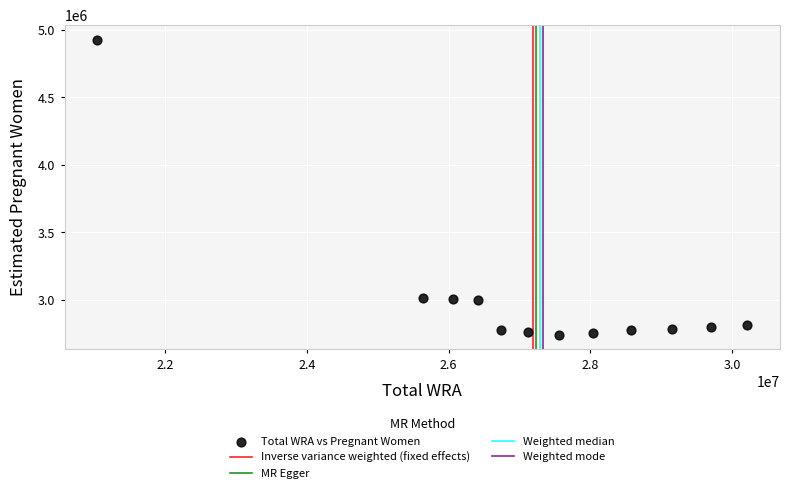

What is the average X value?

27188500.0